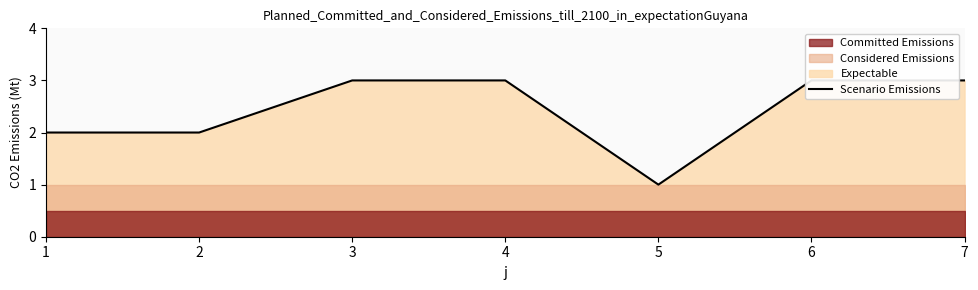

What is the approximate value at 7?

3